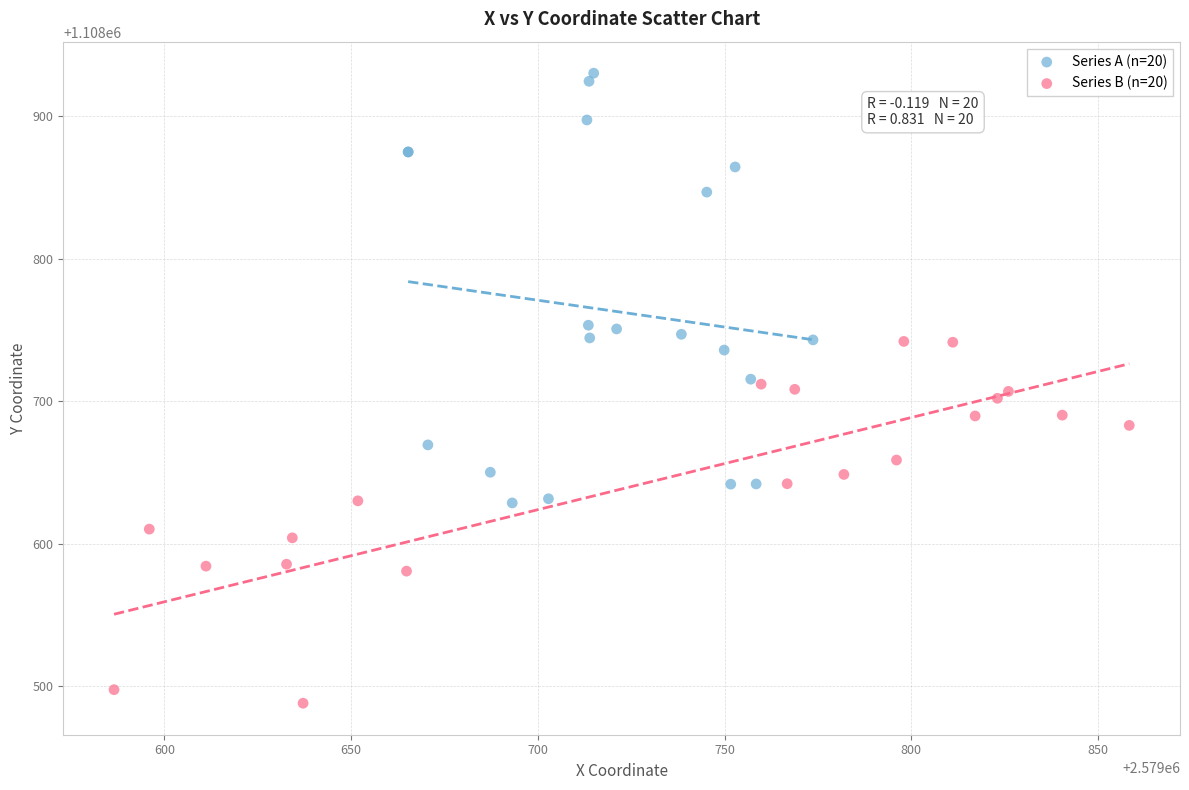

Which series has the largest Y range (max minus min)?

Series A (n=20)